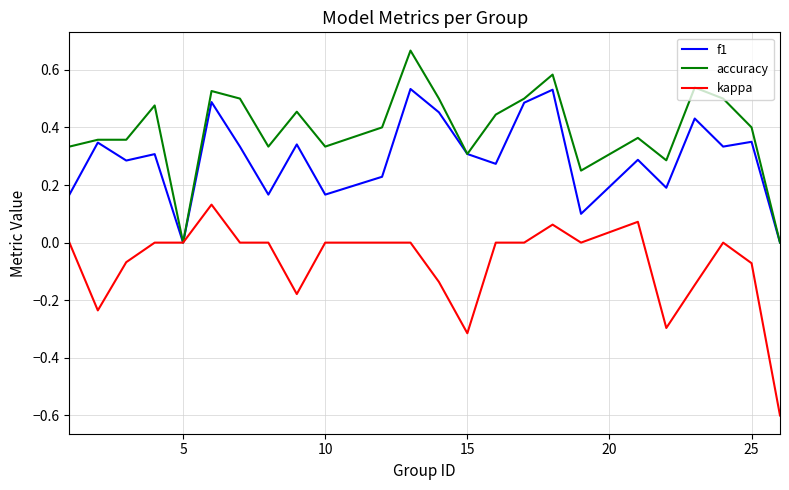

What is the lowest value of the kappa series?

-0.6